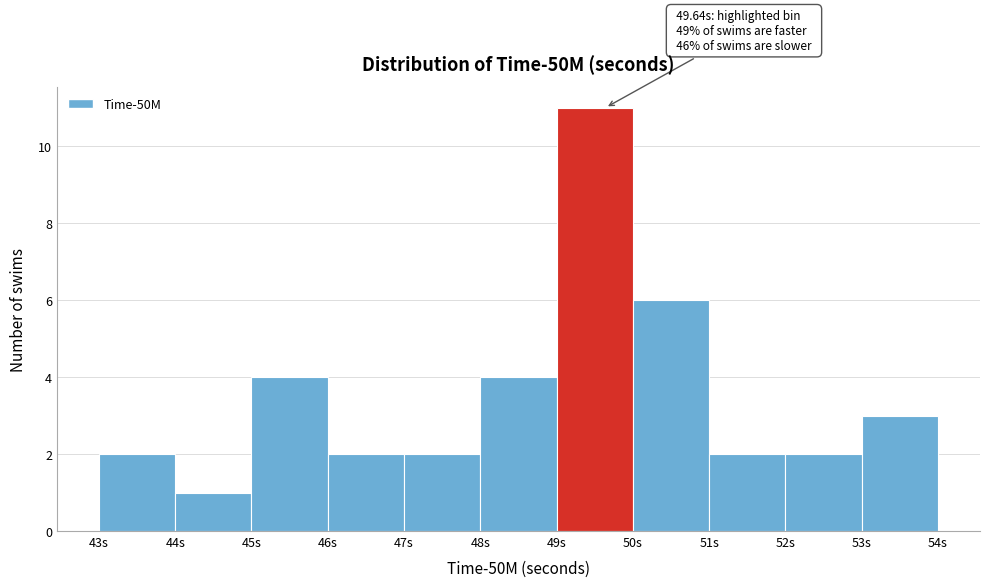

Which range on the x-axis has the tallest bar?

49 to 50